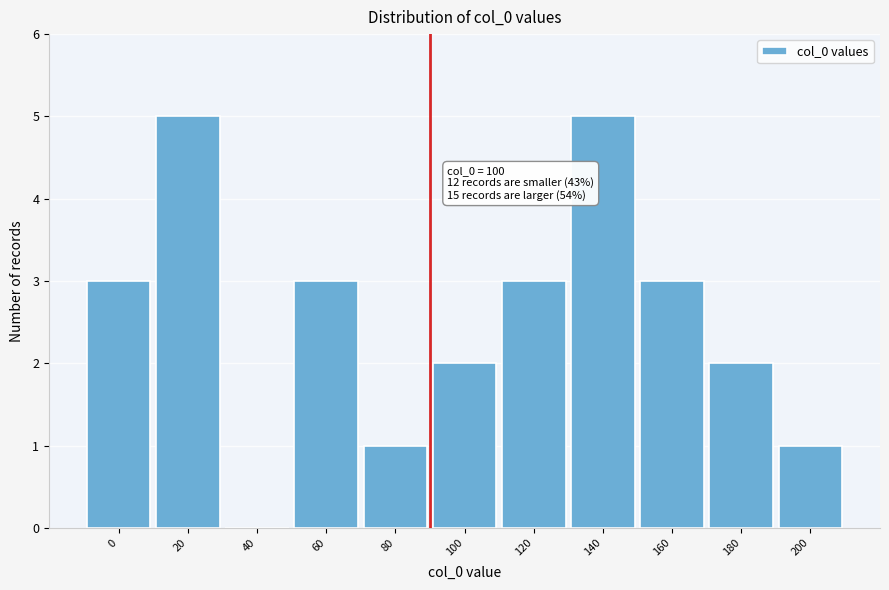

Reading left to right, transcribe all the data shown in this chart.

0=3	20=5	40=0	60=3	80=1	100=2	120=3	140=5	160=3	180=2	200=1